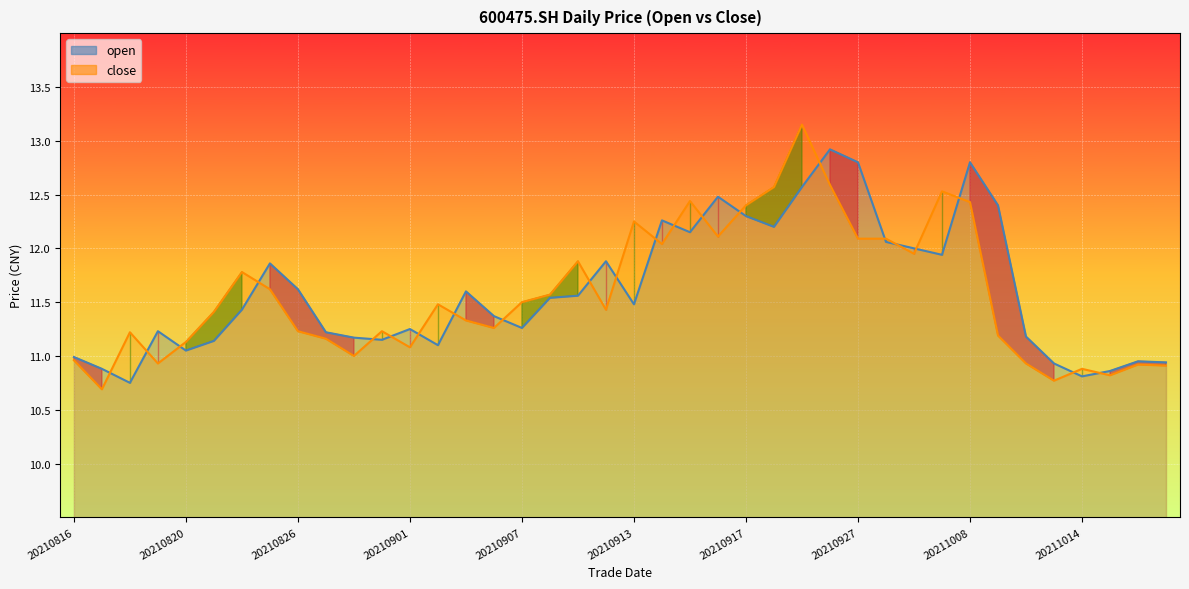

At which category does the chart reach its peak across all series?

20210923